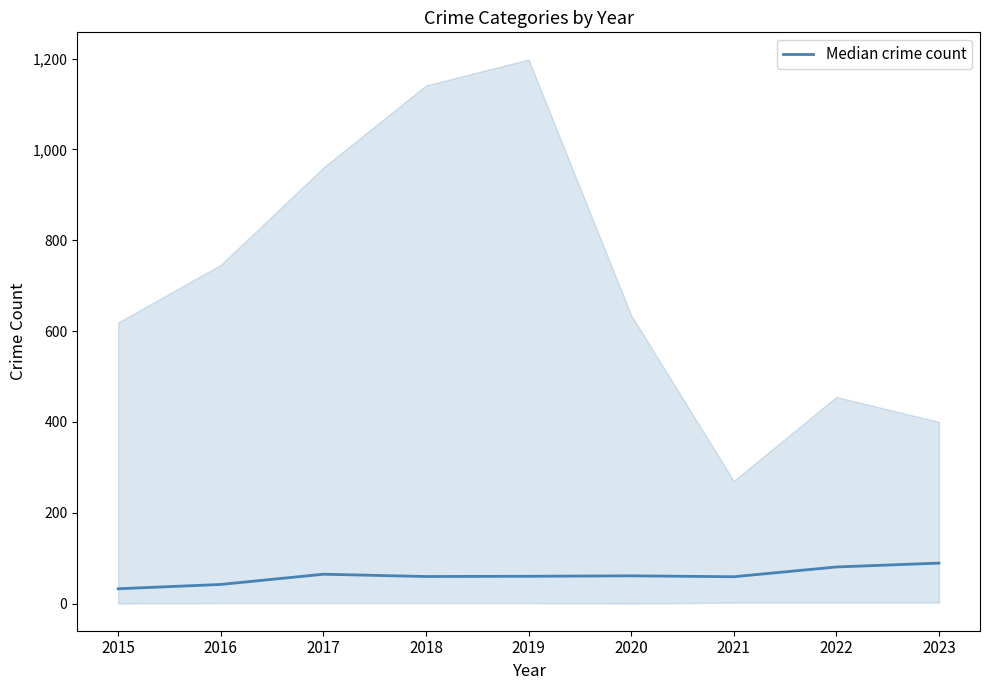

What is the difference between the second highest and minimum values?

48.0